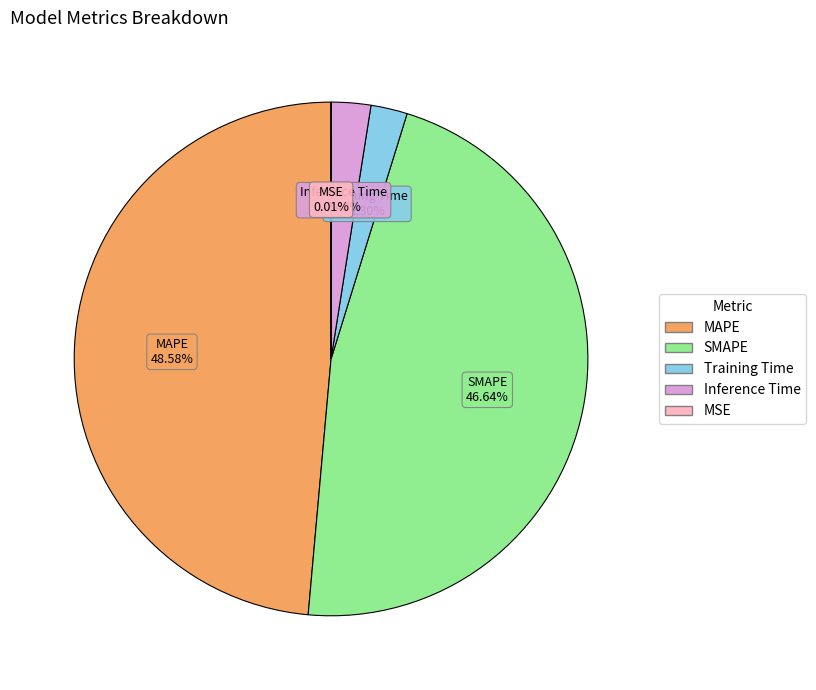

True or false: SMAPE accounts for 35% of the total.

False